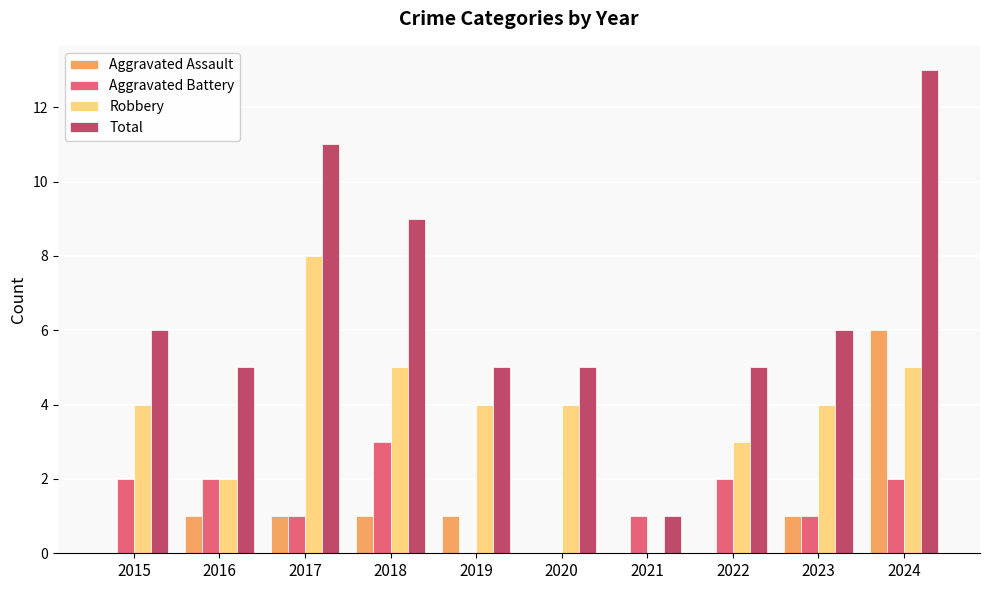

Is it true that Aggravated Battery equals 0 at 2019?

True